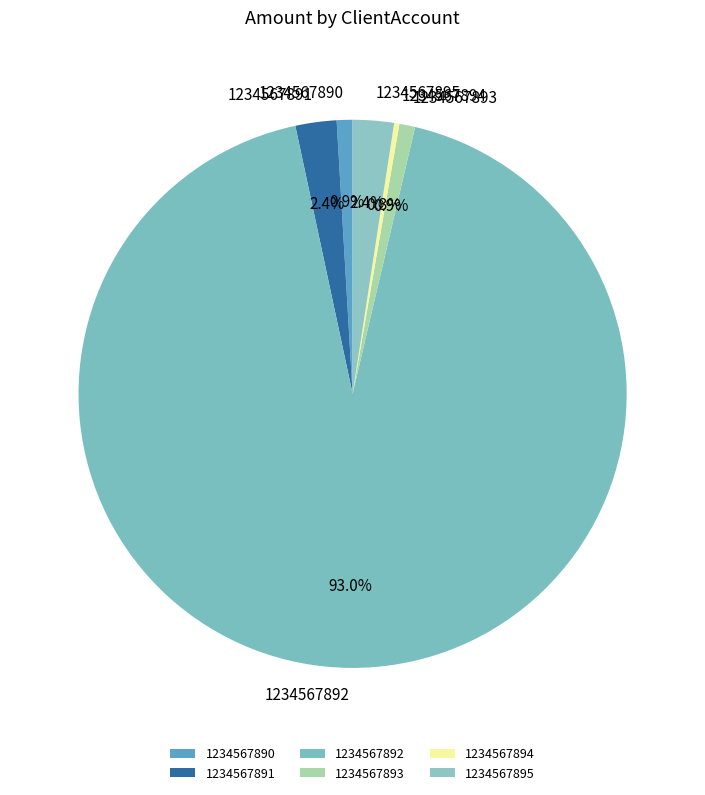

How many segments does this pie chart have?

6